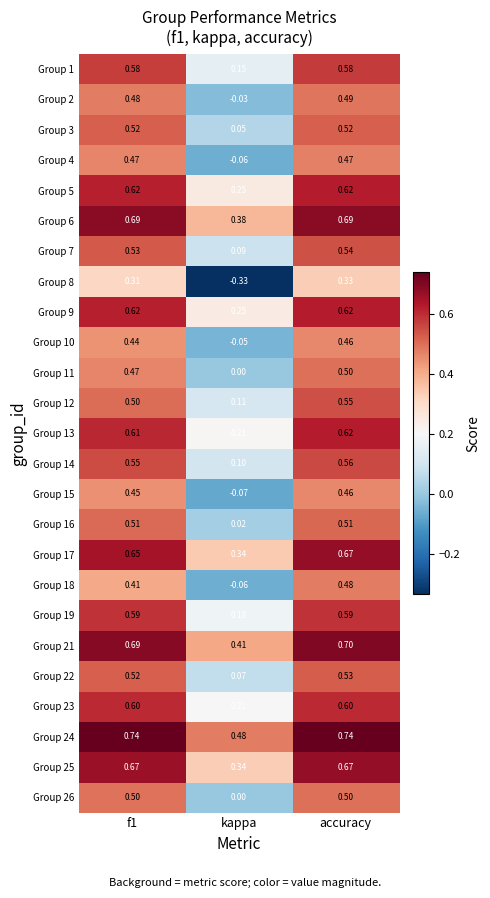

Is the value of Group 10 at f1 greater than the value of Group 8 at kappa?

Yes